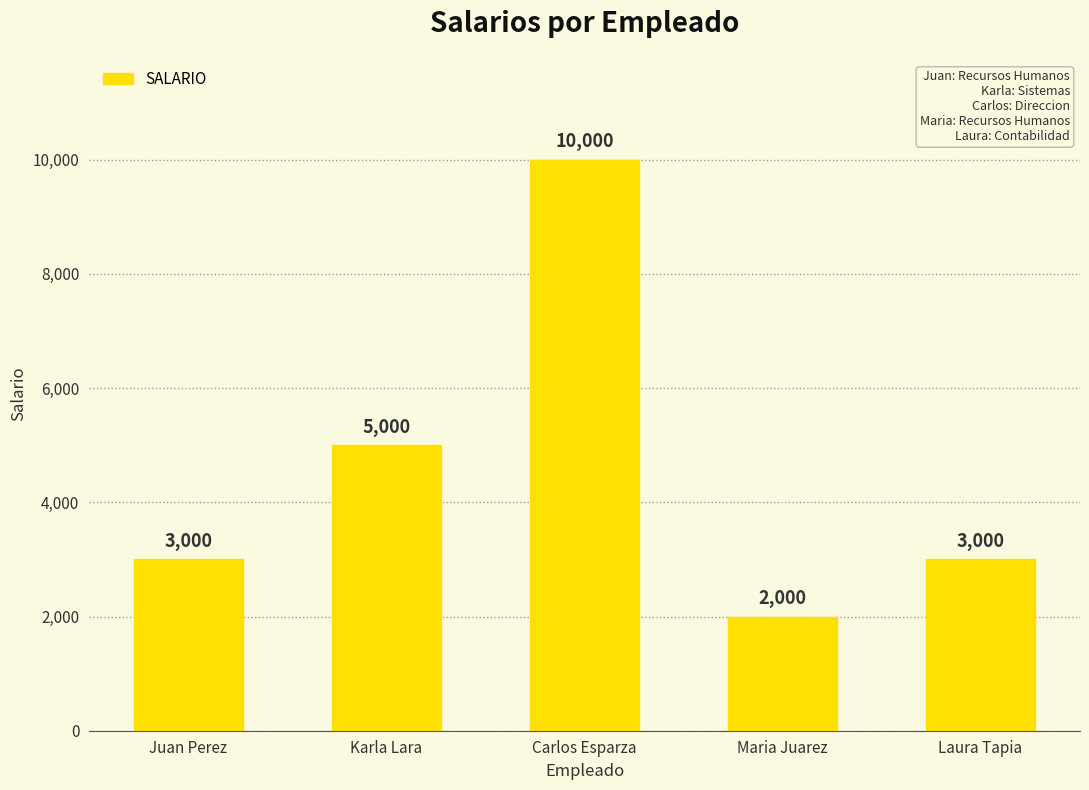

What position from the right is Carlos Esparza?

3